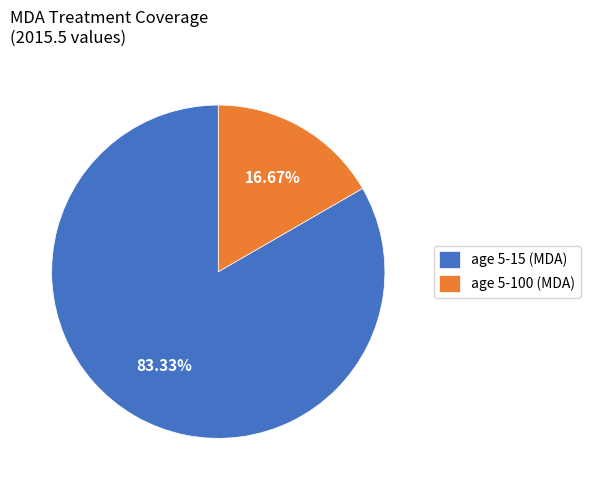

How many slices are in this pie chart?

2